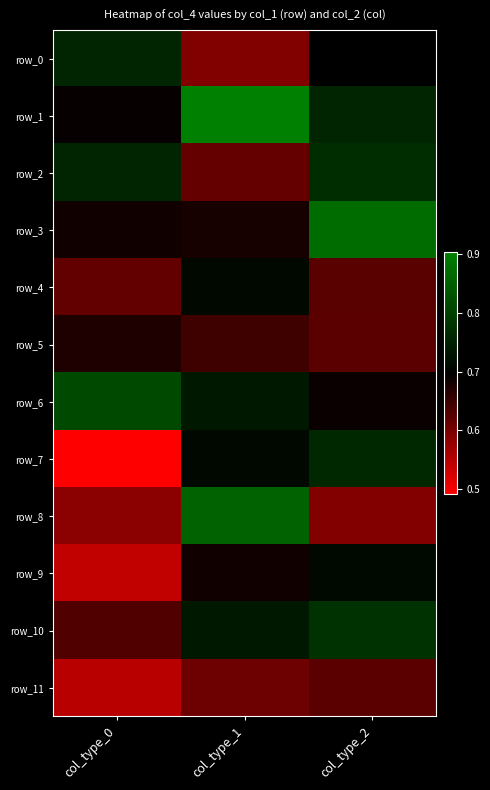

What is the approximate value of row_7 at col_type_2?

0.8